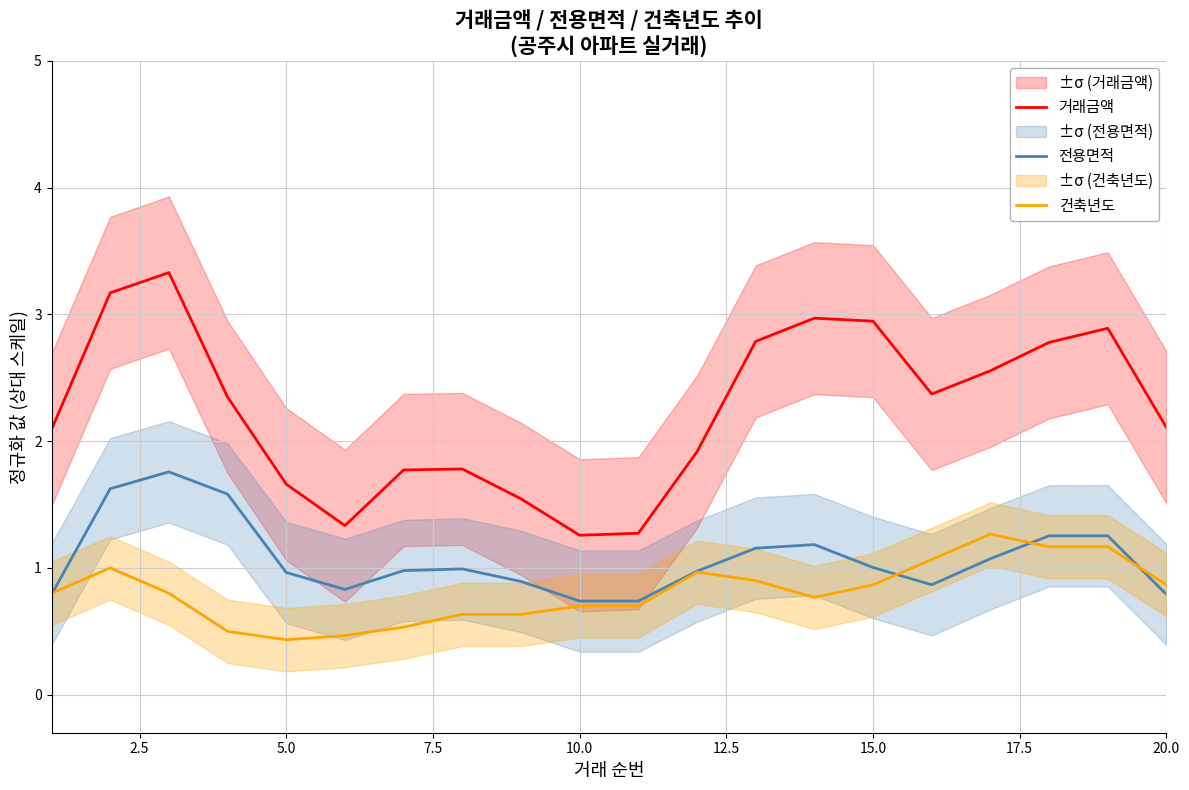

True or false: 거래금액 has more than 0 points higher than both neighbors.

True